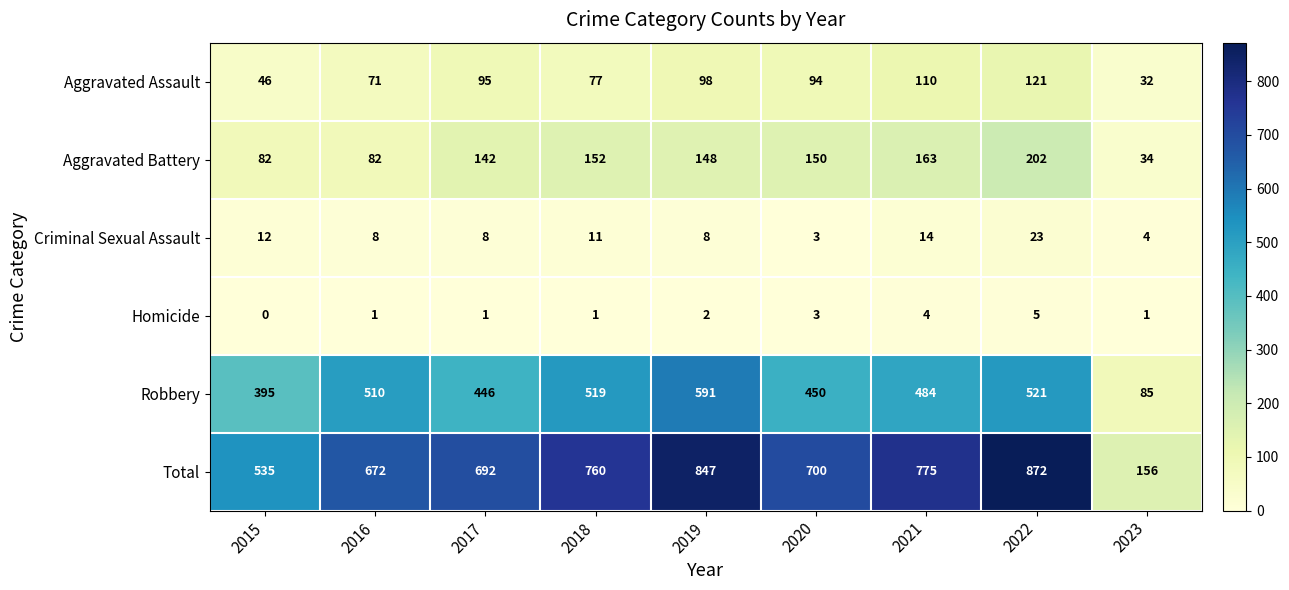

Count the number of data series in this chart.

6